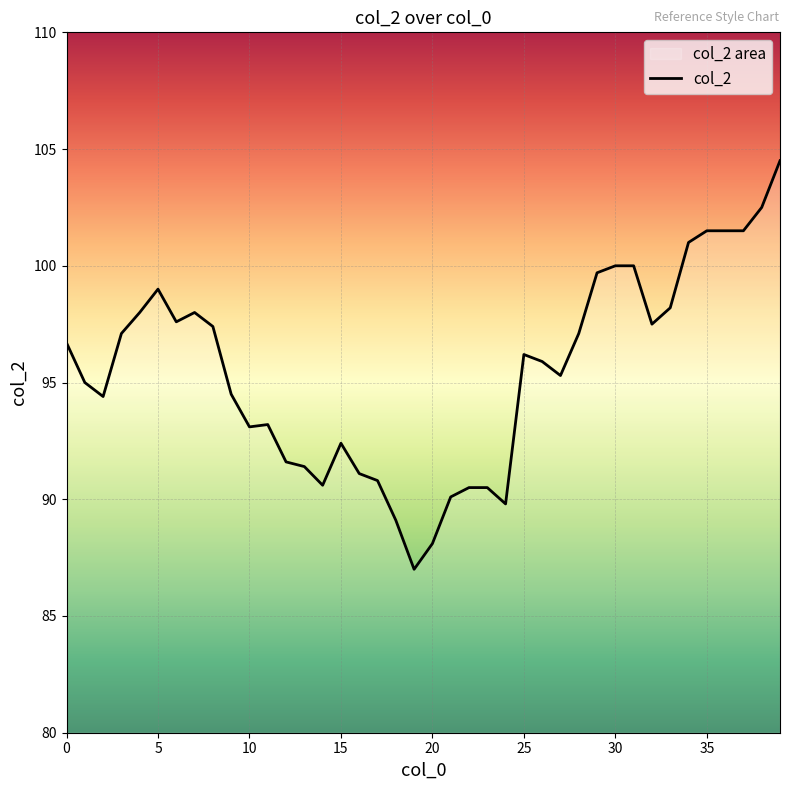

What is the greatest value displayed?

104.5